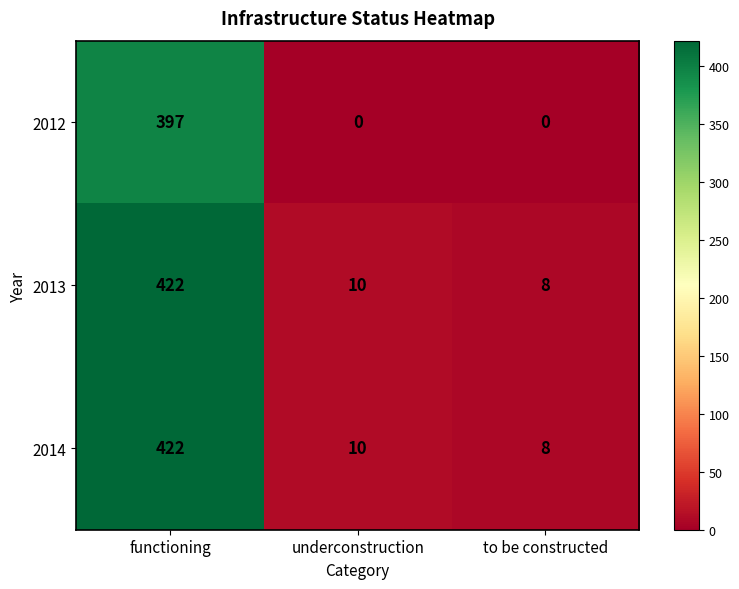

What is the spread (max minus min) of values at underconstruction?

10